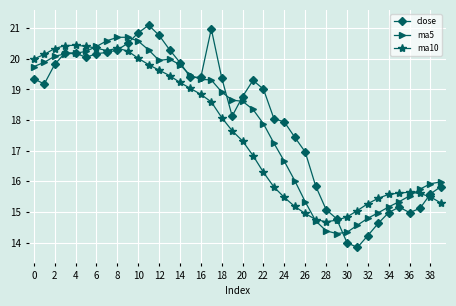

Which series has the largest range (max minus min)?

close